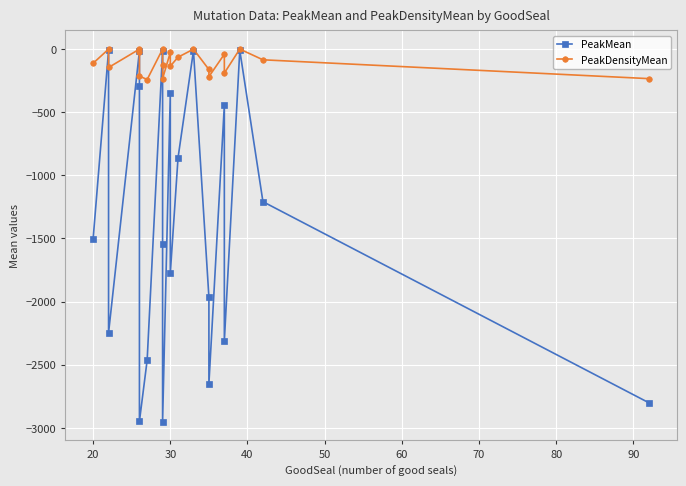

Reading left to right, extract all data points from this chart.

PeakMean: -1503.5	-11.7	-2247.3	-15.0	-295.0	-2947.6	-2463.4	-15.3	-1542.0	-2951.4	-350.6	-1775.2	-861.7	-13.5	-1964.5	-2650.5	-445.4	-2312.2	-9.6	-1208.9	-2801.0
PeakDensityMean: -112.8	-1.3	-146.4	-1.0	-21.8	-214.4	-241.7	-1.0	-129.1	-235.0	-26.5	-135.6	-64.9	-1.4	-162.2	-219.0	-41.1	-190.4	-0.6	-85.5	-234.6